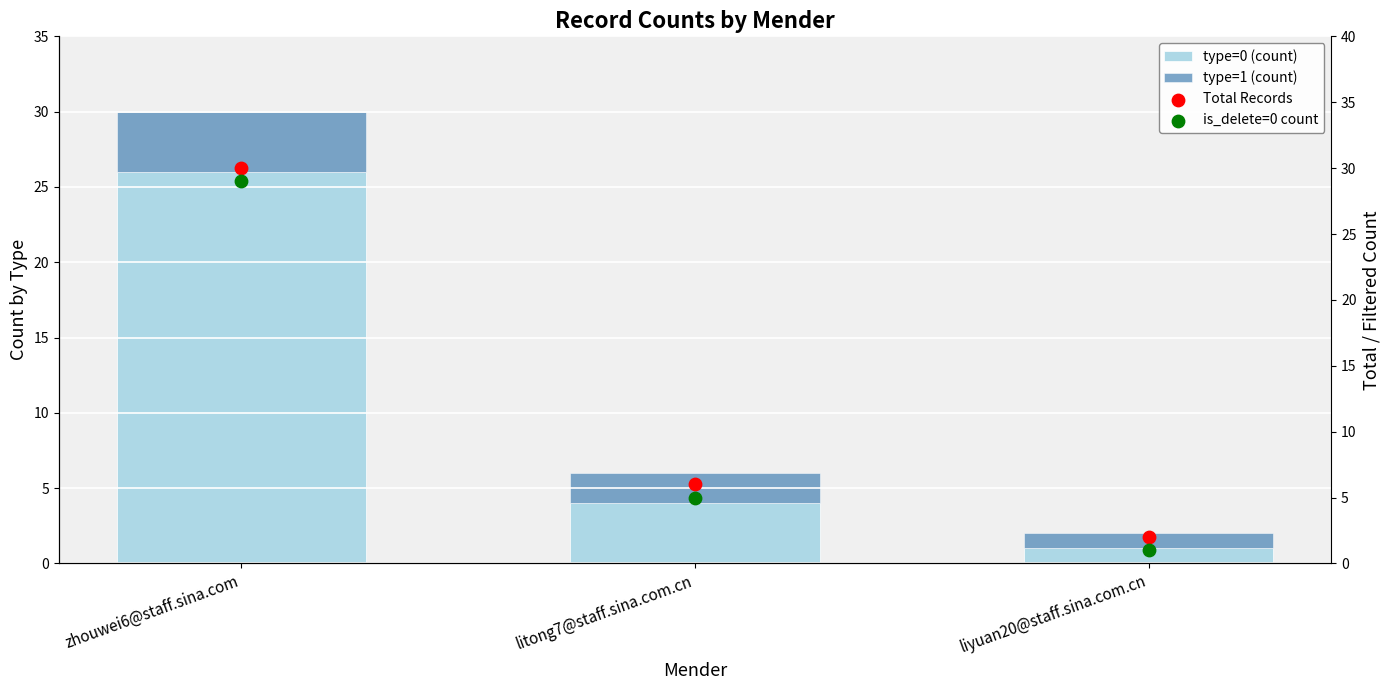

Is the value of is_delete=0 count at zhouwei6@staff.sina.com greater than the value of Total Records at zhouwei6@staff.sina.com?

No